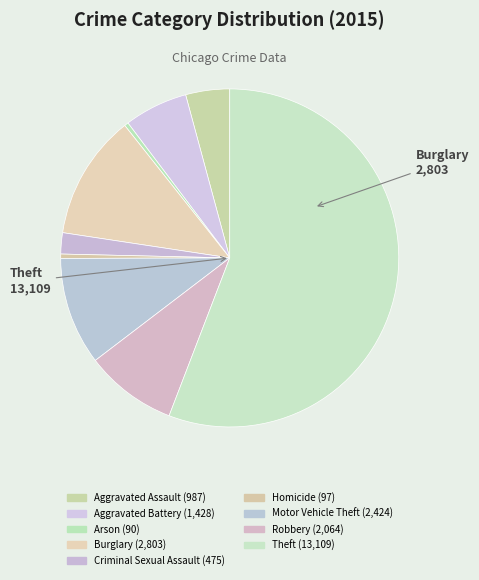

Is the sum of Arson and Homicide greater than half?

No